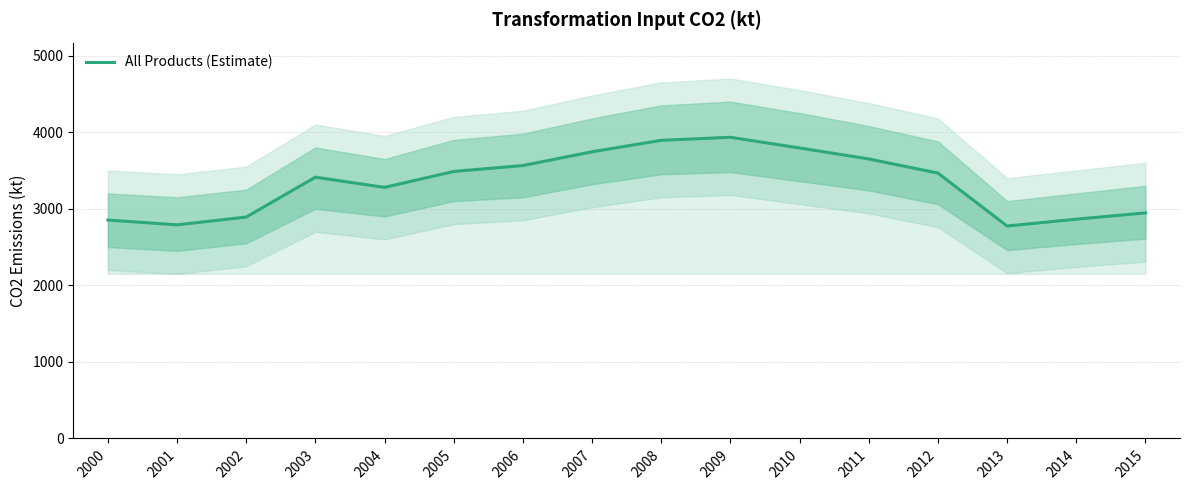

The value at 2009 is 1244.0. True or false?

False